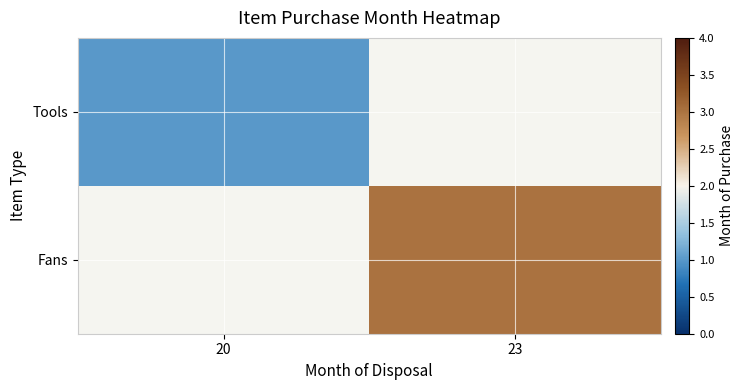

List the series in order of their overall mean, lowest first.

Tools, Fans